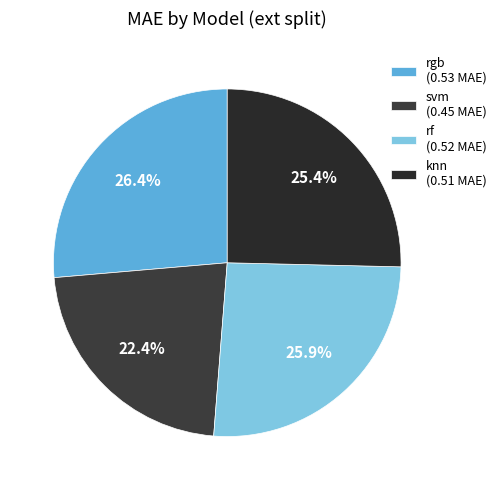

How many slices are in this pie chart?

4